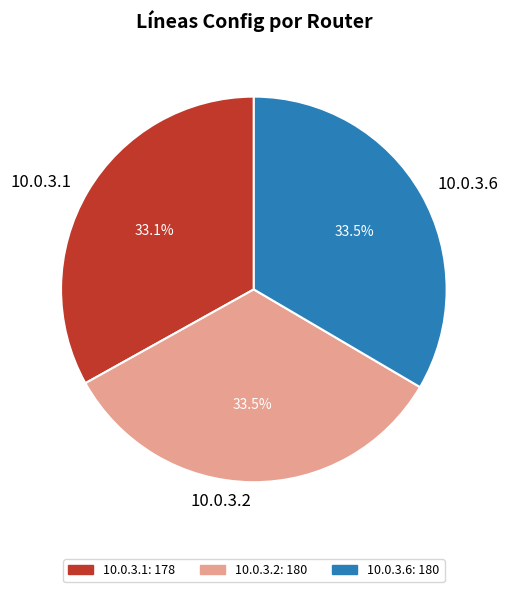

Approximately how many times larger is the value at 10.0.3.6 compared to 10.0.3.2?

1.0